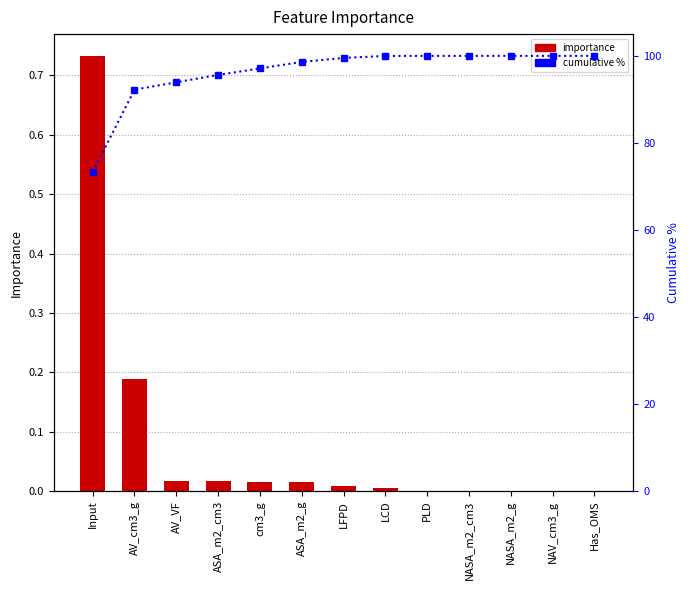

What is the label of the 2nd bar from the left?

AV_cm3_g